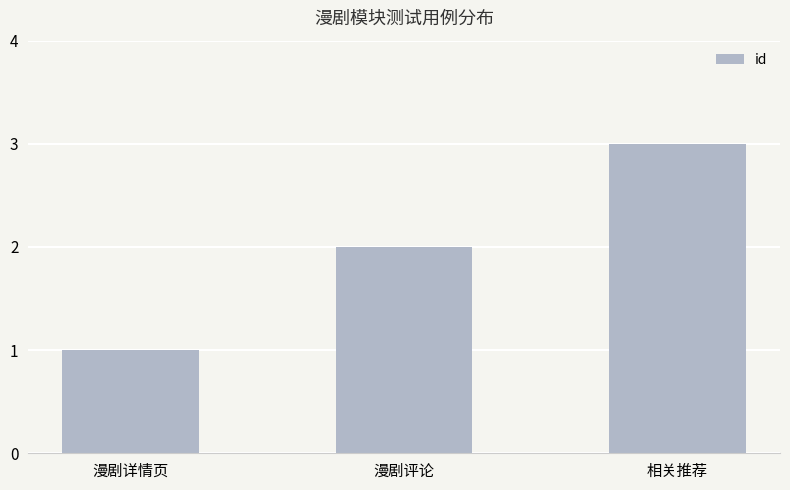

Approximately how many times larger is the value at 漫剧详情页 compared to 相关推荐?

0.3